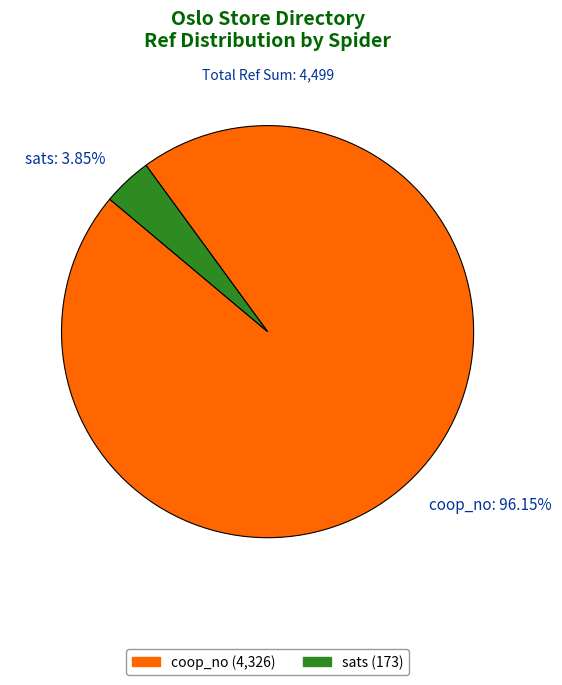

Which slice represents more than half of the pie?

coop_no